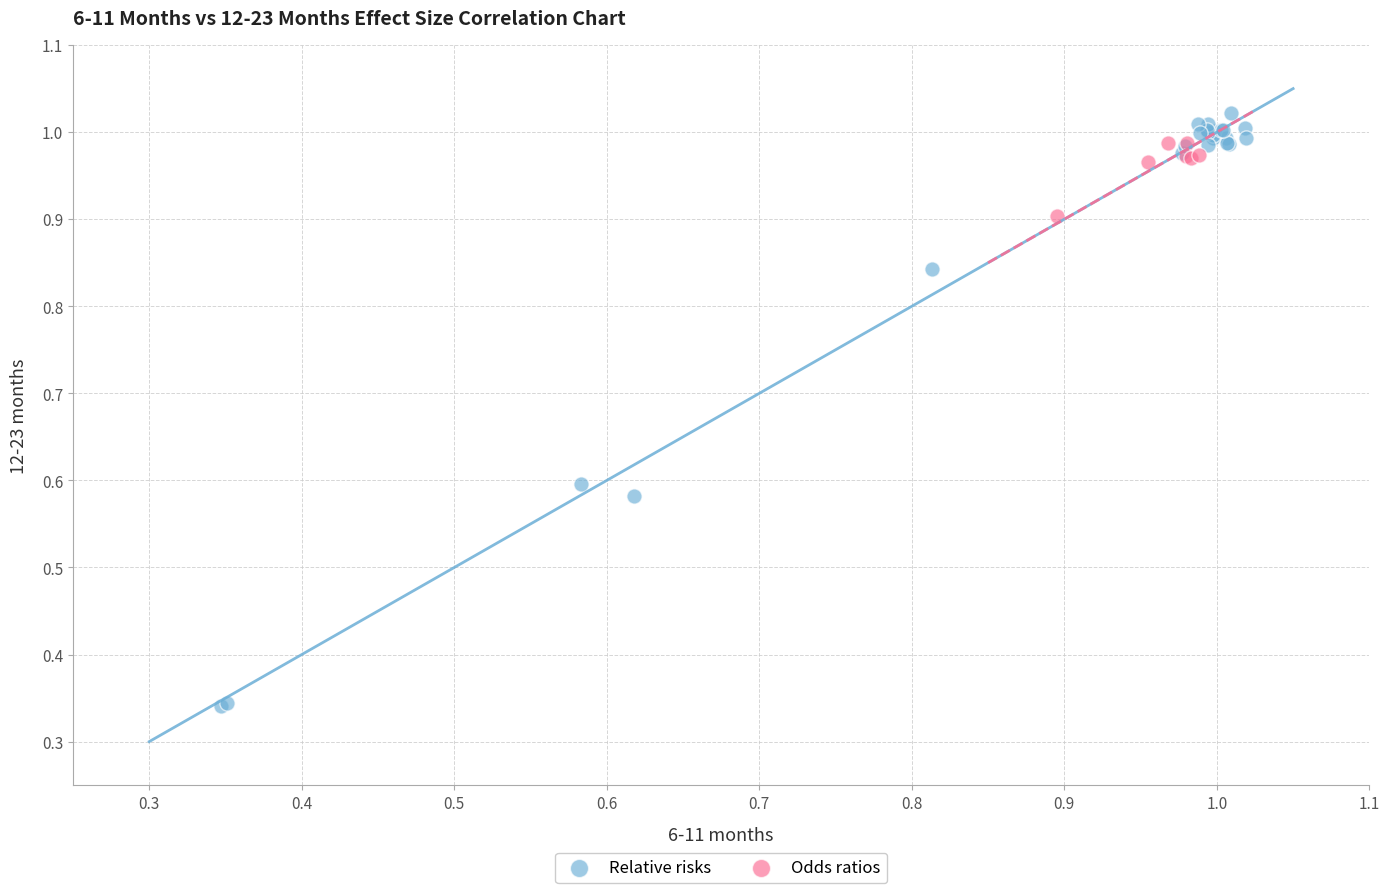

Which series has the largest Y range (max minus min)?

Relative risks